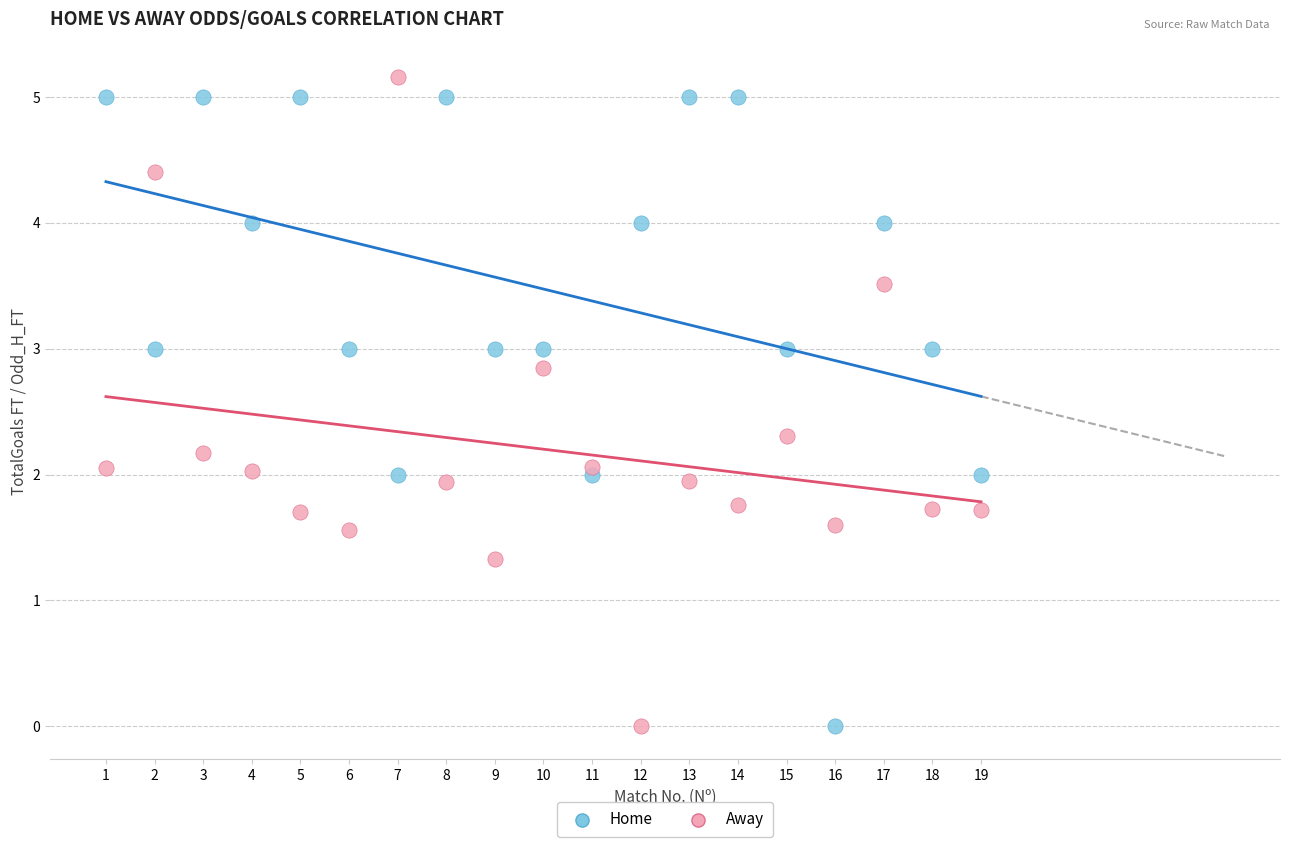

Across all data points, what is the range of Y values (max minus min)?

5.2